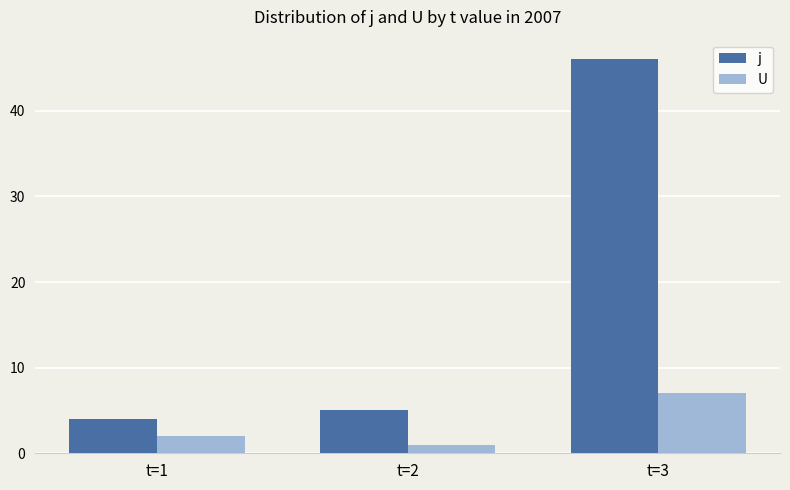

List the labels in order of U value, largest first.

t=3, t=1, t=2